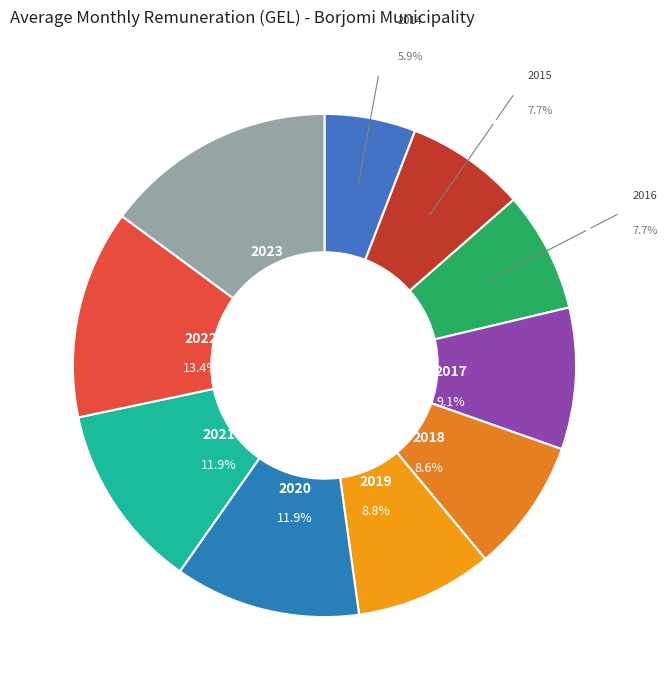

To the nearest percent, what is the difference between the 2015 and 2023 slice percentages?

7%